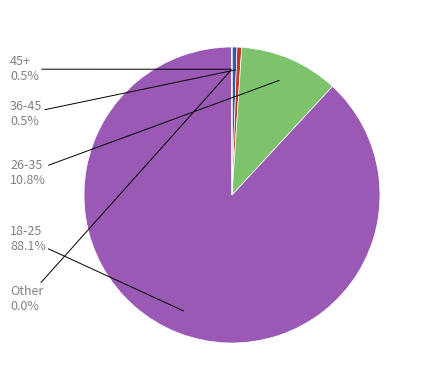

Which slice is the largest?

18-25